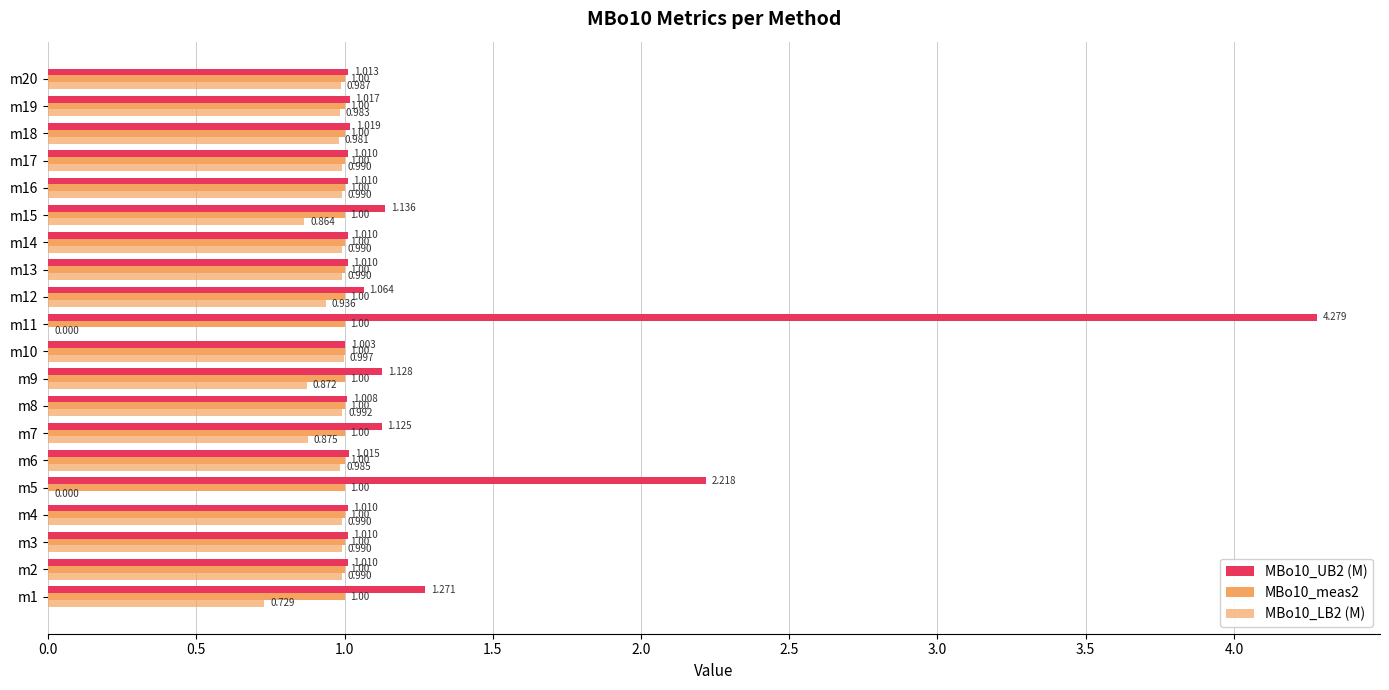

How many series are shown in this chart?

3